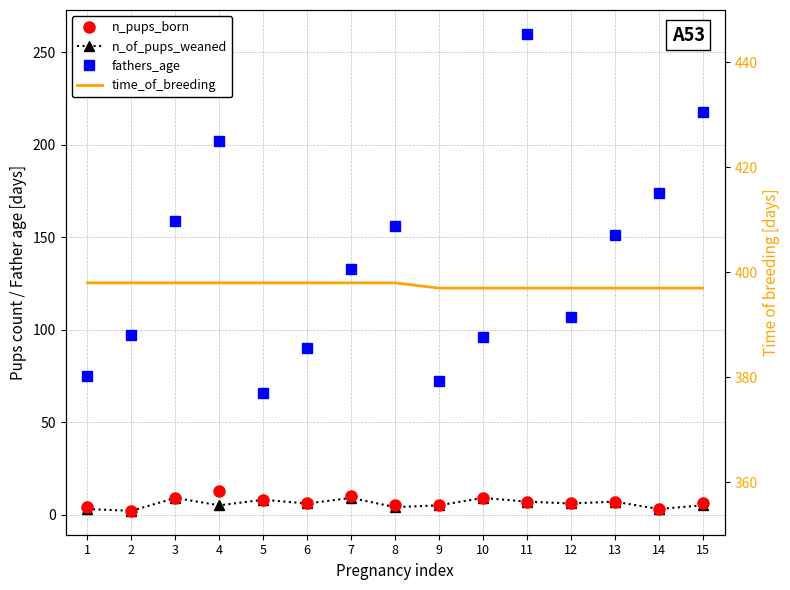

True or false: n_of_pups_weaned has a value of 3 at 13.

False